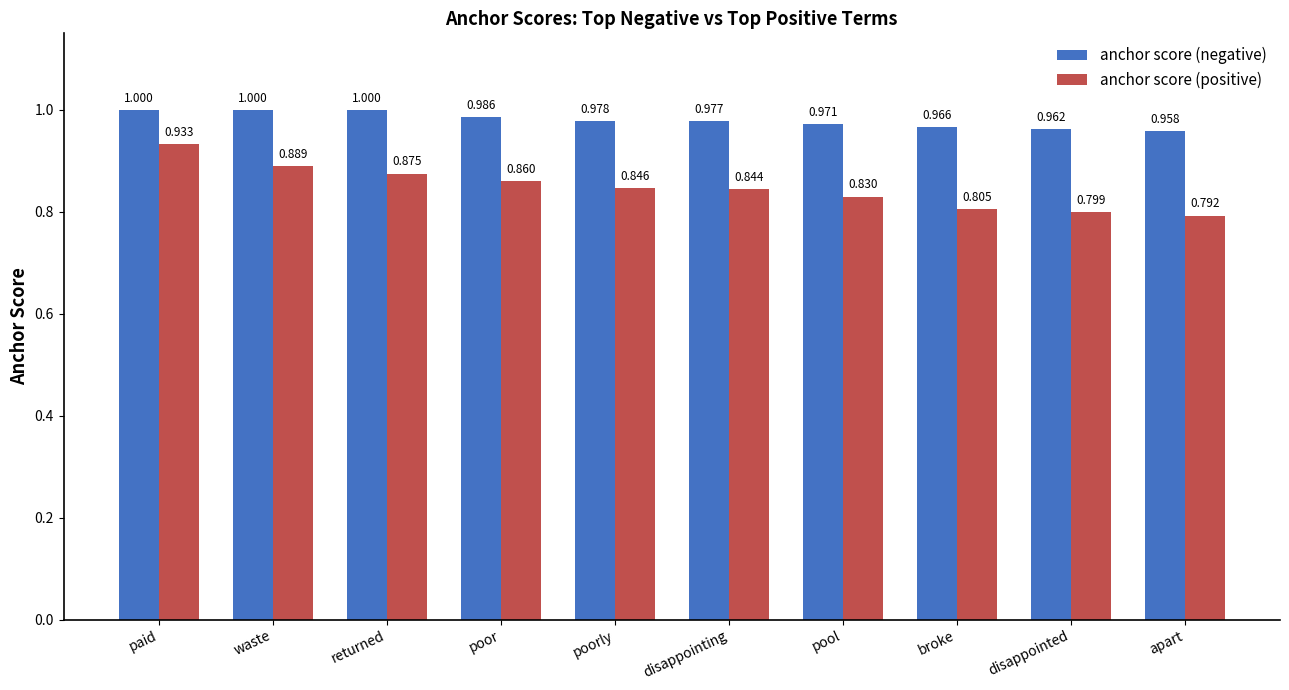

Is it true that anchor score (positive) equals 0.6 at paid?

False